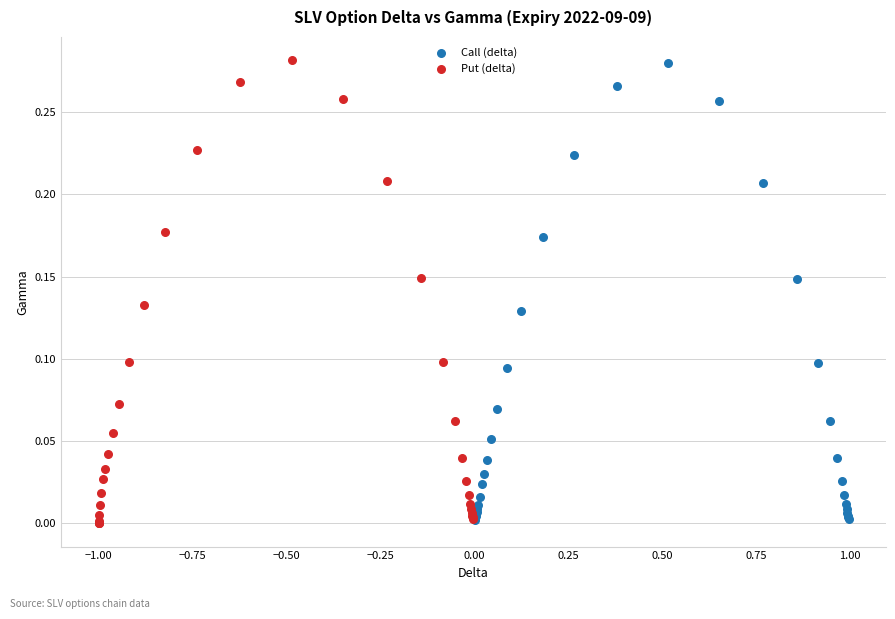

What are all the series names shown in the legend?

Call (delta), Put (delta)